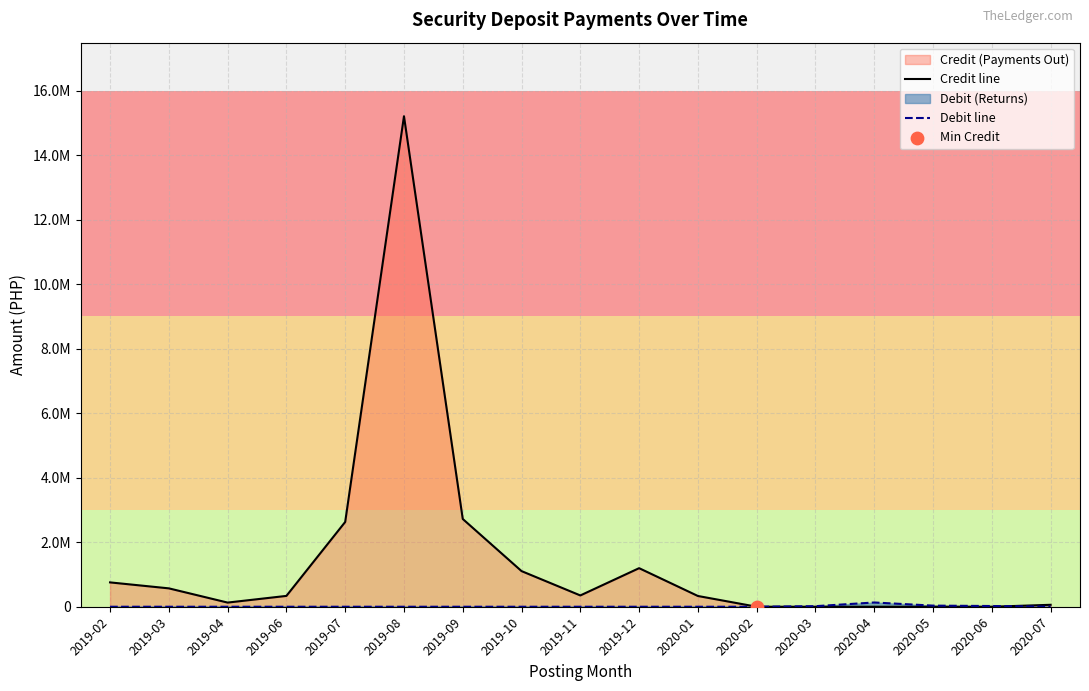

Does the chart have visible grid lines?

Yes